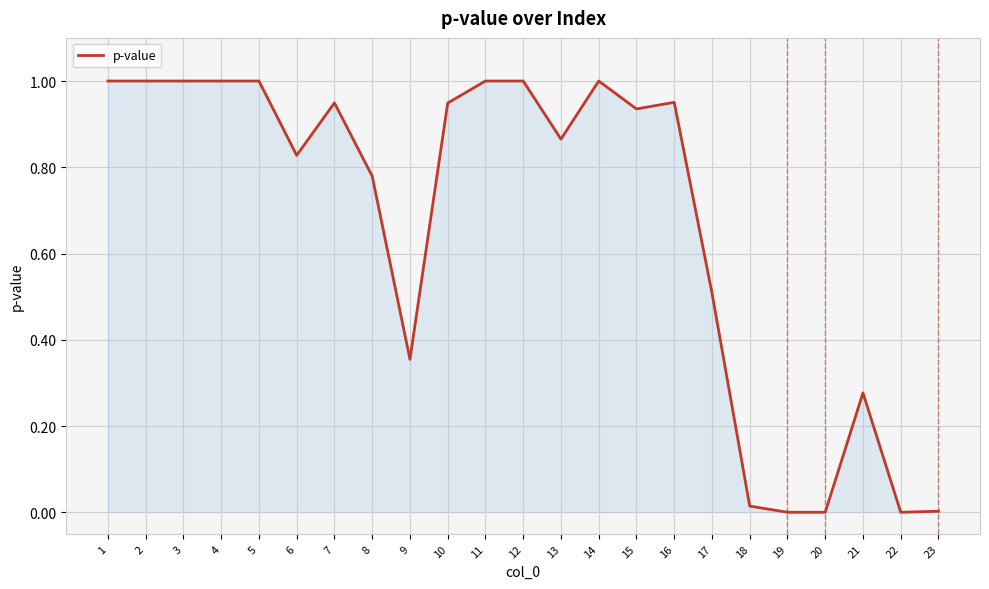

Which has a higher value, 12 or 19?

12